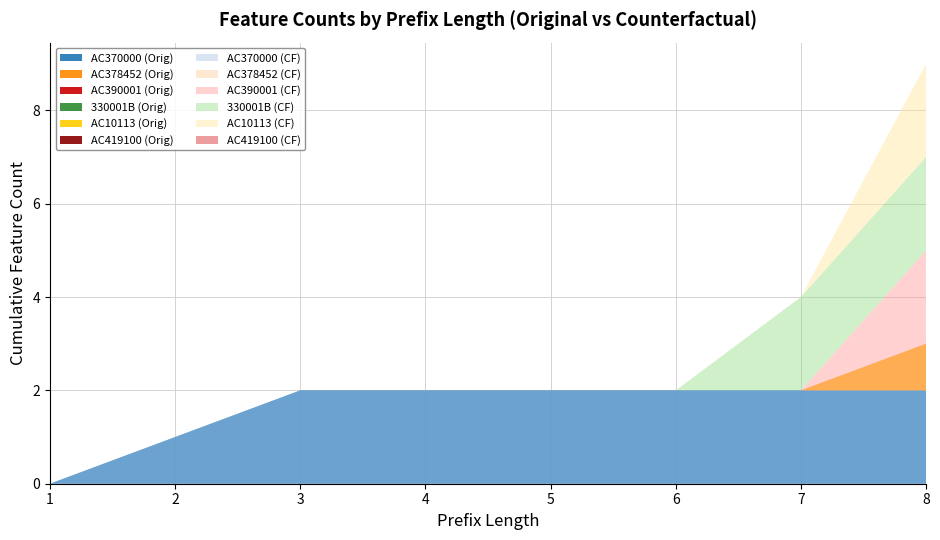

Reading left to right, transcribe all the data shown in this chart.

AC370000: 0	1	2	2	2	2	2	2
AC378452: 0	0	0	0	0	0	0	1
AC390001: 0	0	0	0	0	0	0	0
330001B: 0	0	0	0	0	0	0	0
AC10113: 0	0	0	0	0	0	0	0
AC419100: 0	0	0	0	0	0	0	0